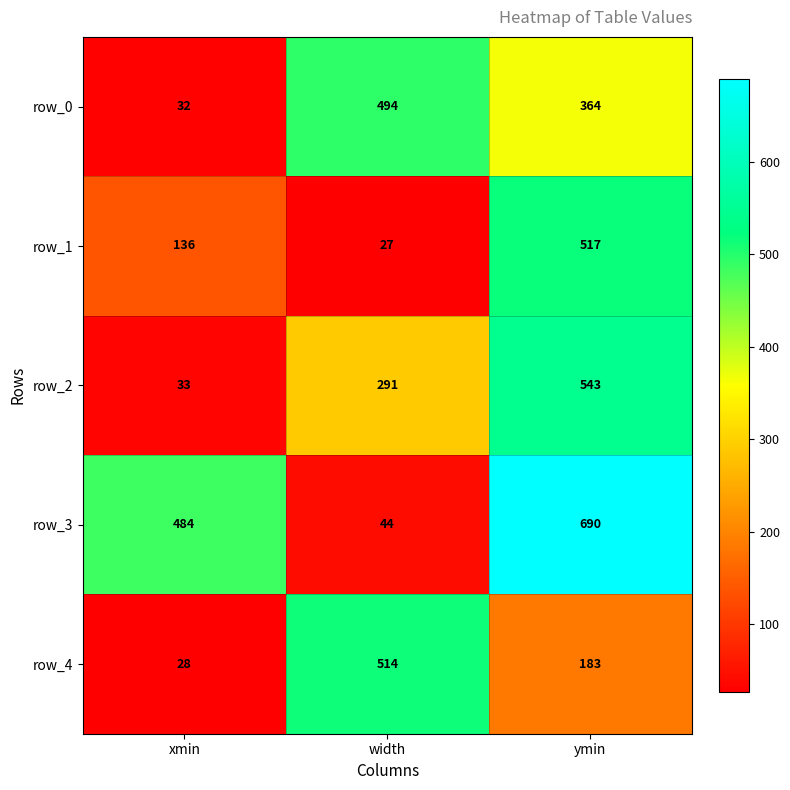

Rank the categories by row_3 value from highest to lowest.

ymin, xmin, width